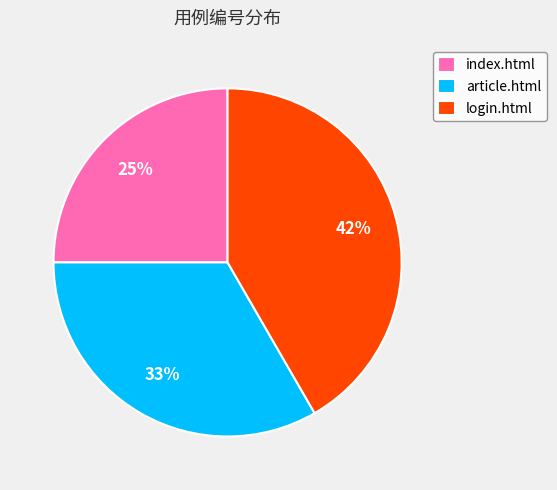

To the nearest percent, what is the difference between the largest and smallest slice percentages?

17%